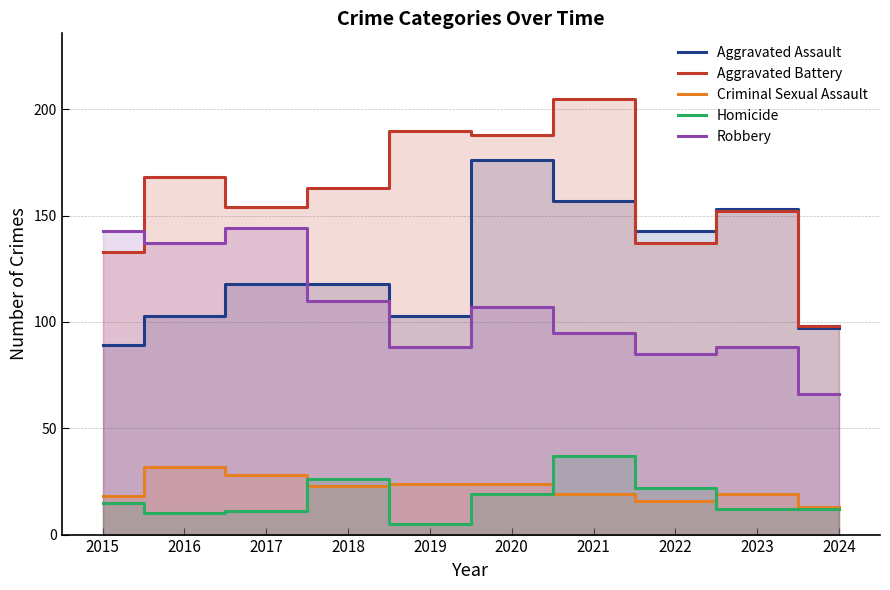

How many data points does each series have?

10